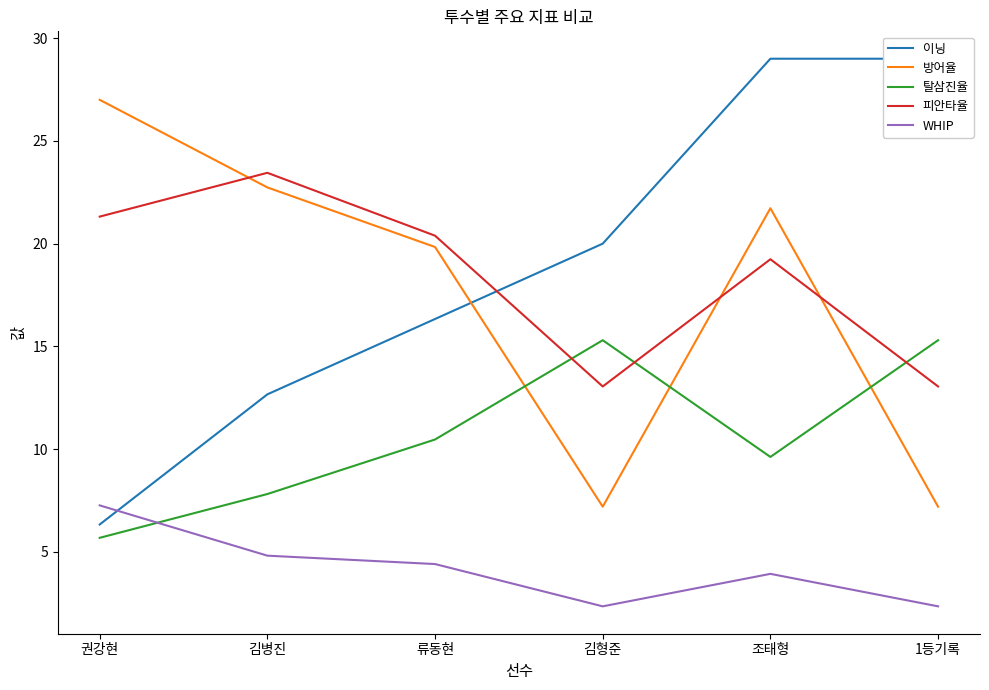

What is the value of the 방어율 point at the 5th from the left?

21.7